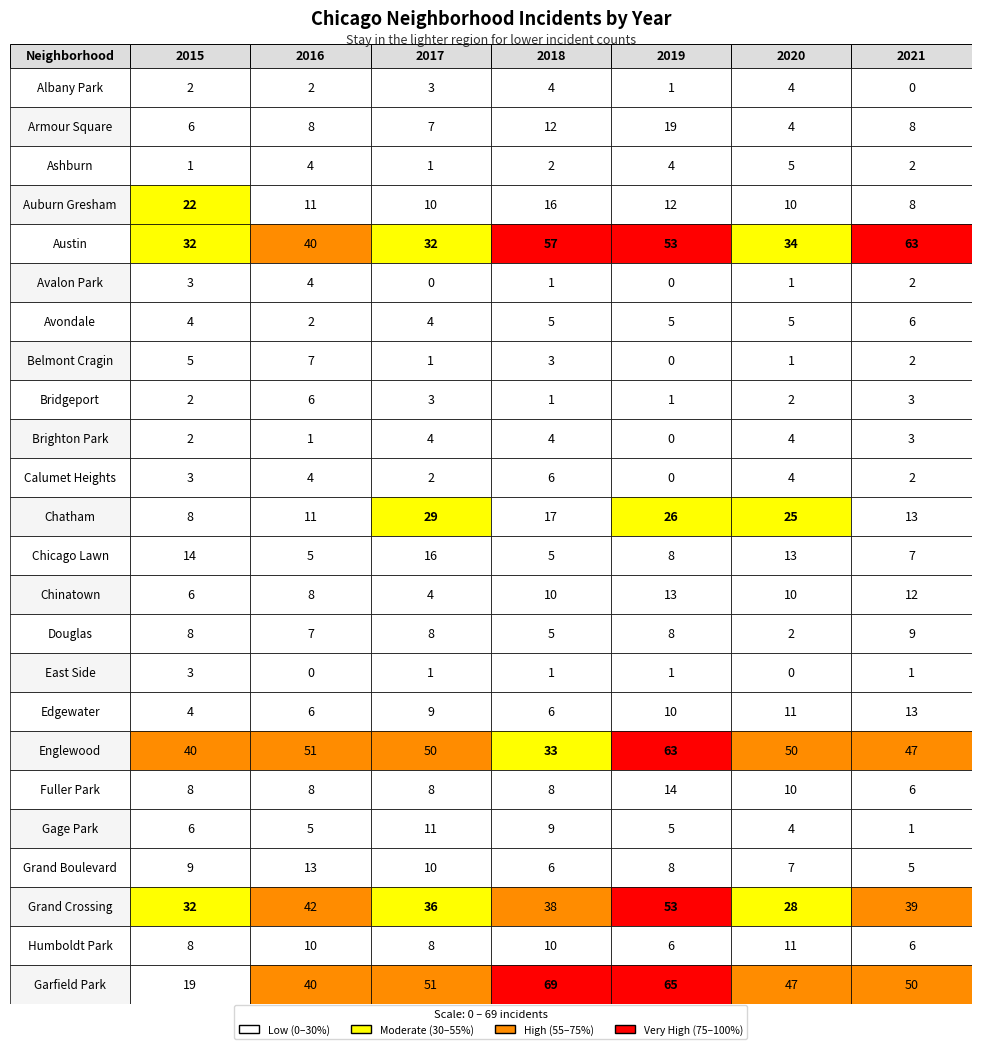

Reading left to right, list all the values displayed in this chart.

Albany Park: 2	2	3	4	1	4	0
Armour Square: 6	8	7	12	19	4	8
Ashburn: 1	4	1	2	4	5	2
Auburn Gresham: 22	11	10	16	12	10	8
Austin: 32	40	32	57	53	34	63
Avalon Park: 3	4	0	1	0	1	2
Avondale: 4	2	4	5	5	5	6
Belmont Cragin: 5	7	1	3	0	1	2
Bridgeport: 2	6	3	1	1	2	3
Brighton Park: 2	1	4	4	0	4	3
Calumet Heights: 3	4	2	6	0	4	2
Chatham: 8	11	29	17	26	25	13
Chicago Lawn: 14	5	16	5	8	13	7
Chinatown: 6	8	4	10	13	10	12
Douglas: 8	7	8	5	8	2	9
East Side: 3	0	1	1	1	0	1
Edgewater: 4	6	9	6	10	11	13
Englewood: 40	51	50	33	63	50	47
Fuller Park: 8	8	8	8	14	10	6
Gage Park: 6	5	11	9	5	4	1
Grand Boulevard: 9	13	10	6	8	7	5
Grand Crossing: 32	42	36	38	53	28	39
Humboldt Park: 8	10	8	10	6	11	6
Garfield Park: 19	40	51	69	65	47	50